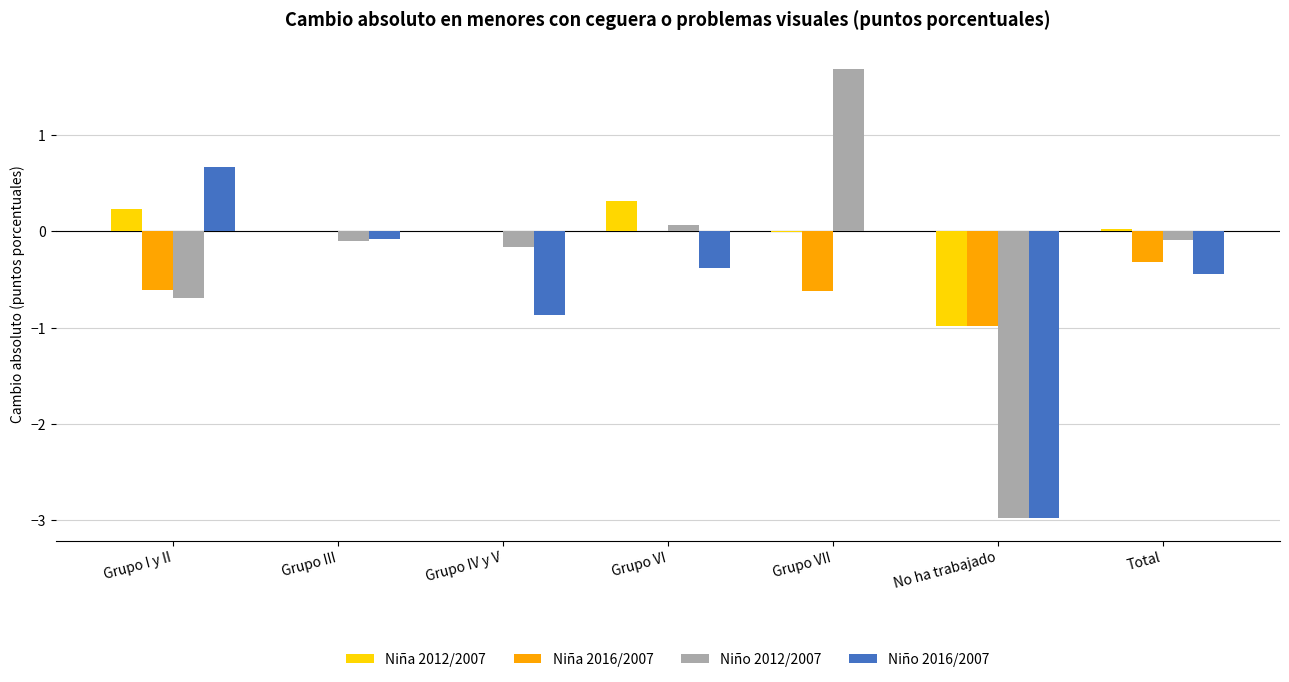

True or false: Niña 2016/2007 has a value of 0.6 at Grupo VI.

False